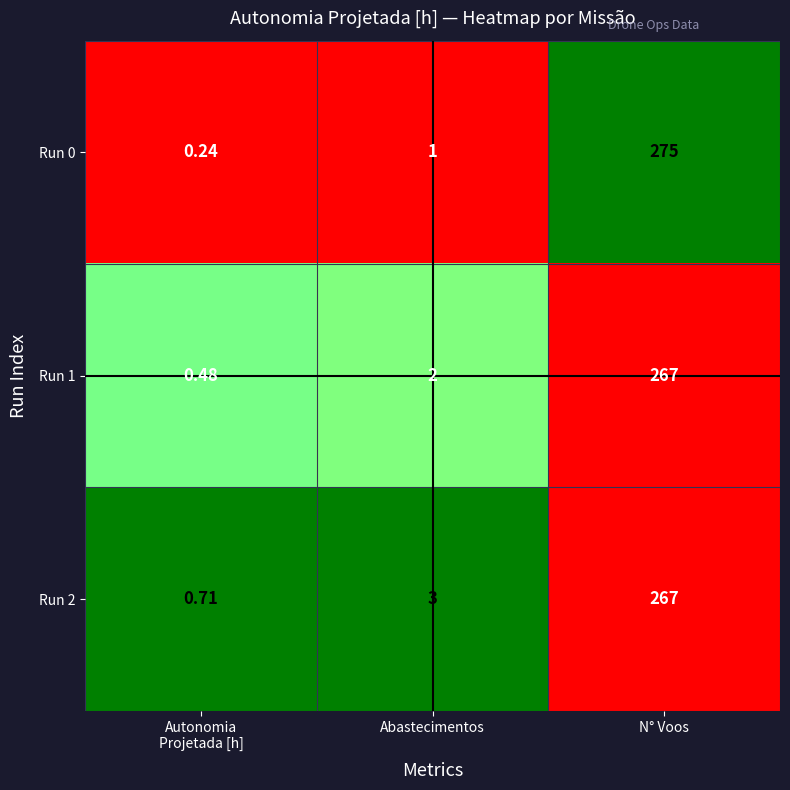

Which series has the largest total across all categories?

Run 0